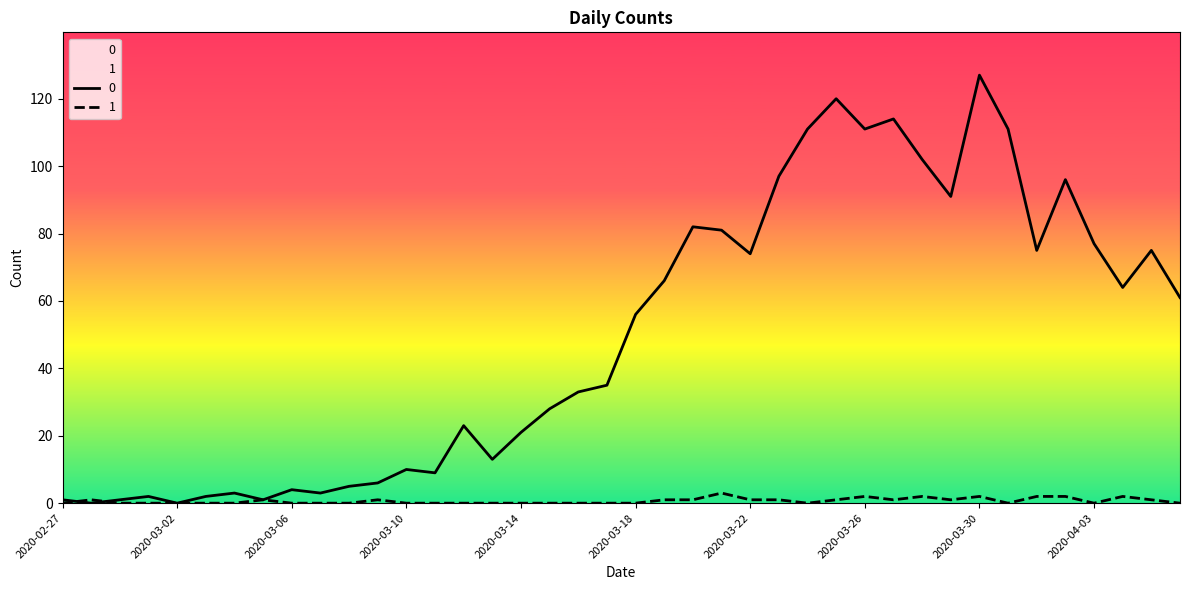

Rank the series by their average value, from highest to lowest.

0, 1